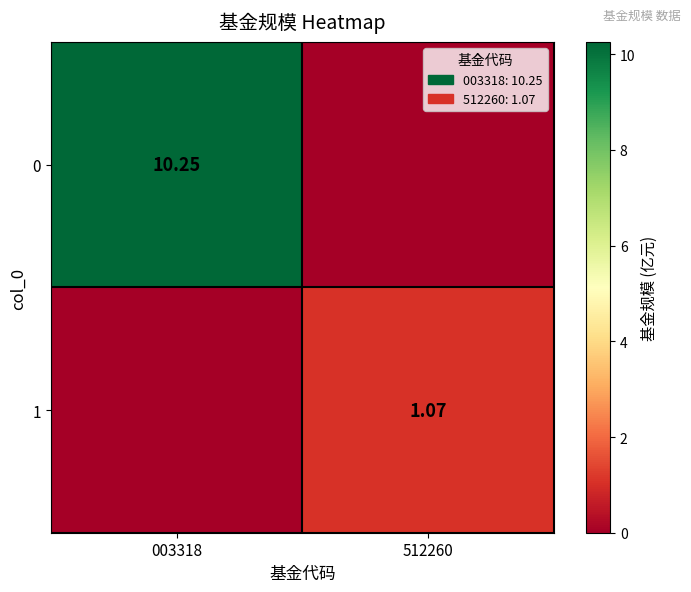

Is the value of 0 at 003318 greater than the value of 1 at 512260?

Yes